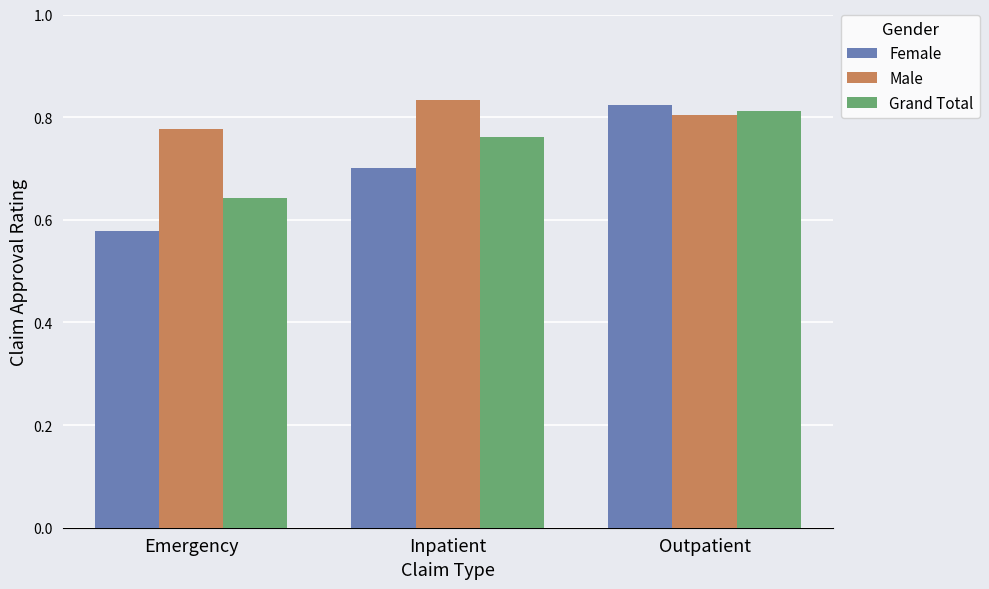

What position from the right is Inpatient?

2